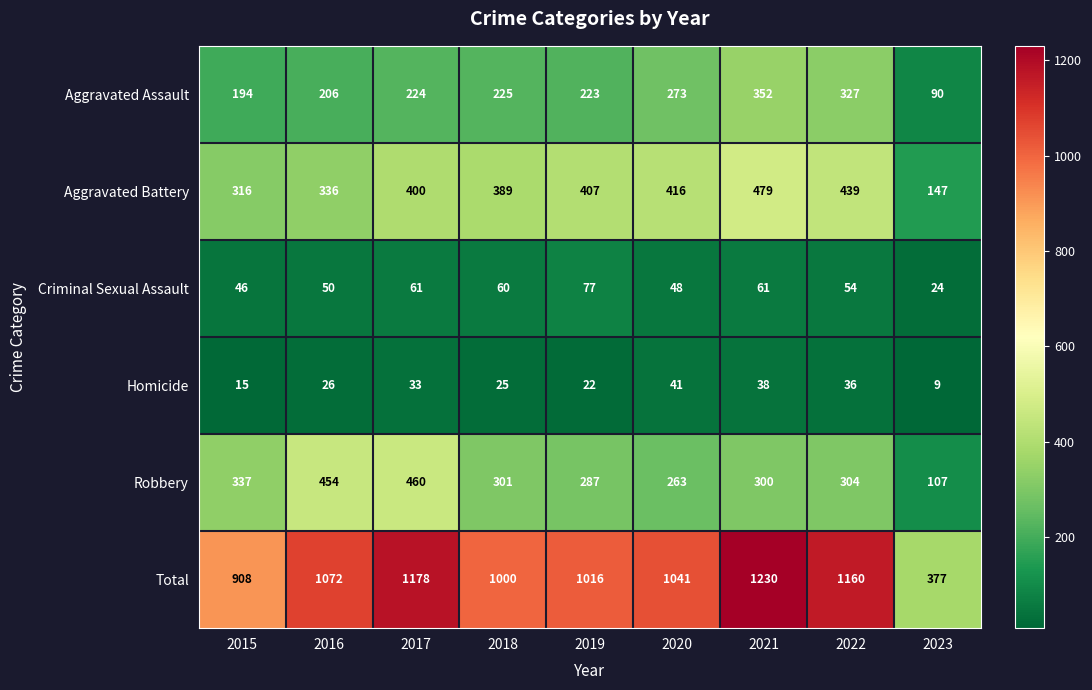

Rank the series at 2021 from lowest to highest value.

Homicide, Criminal Sexual Assault, Robbery, Aggravated Assault, Aggravated Battery, Total